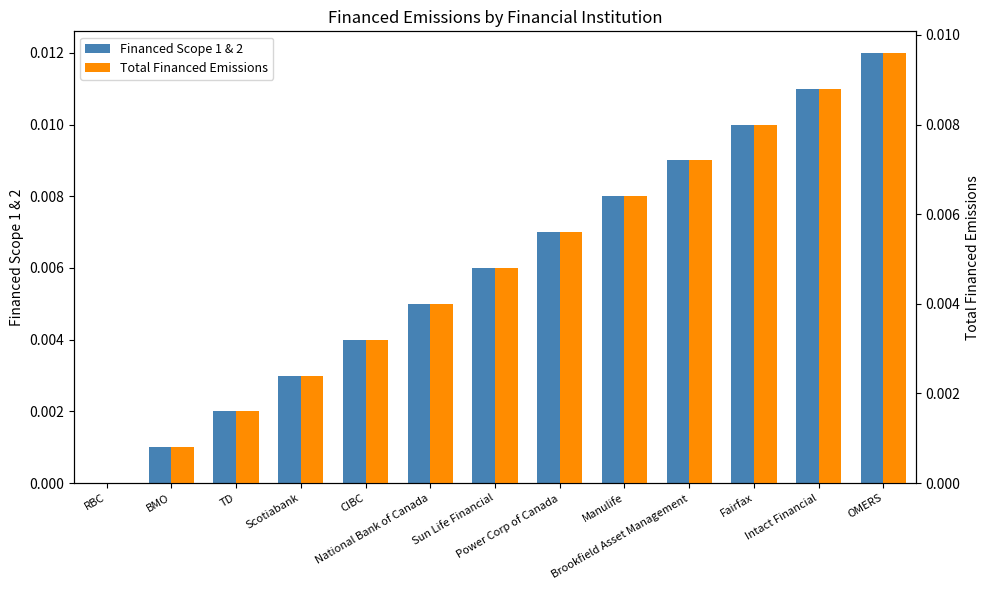

At which category is the sum across all series the highest?

OMERS